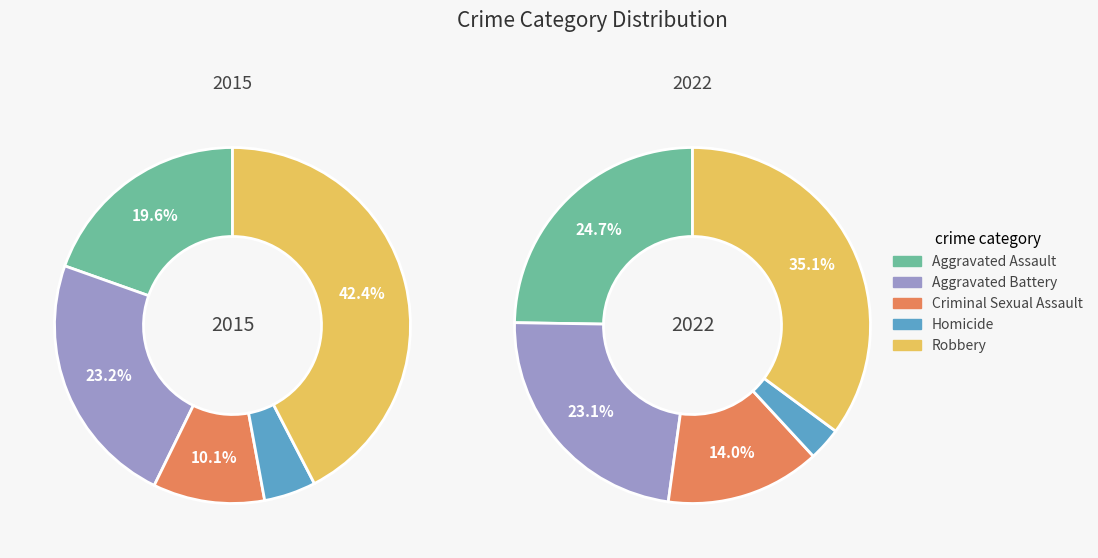

Does any single category account for the majority?

No